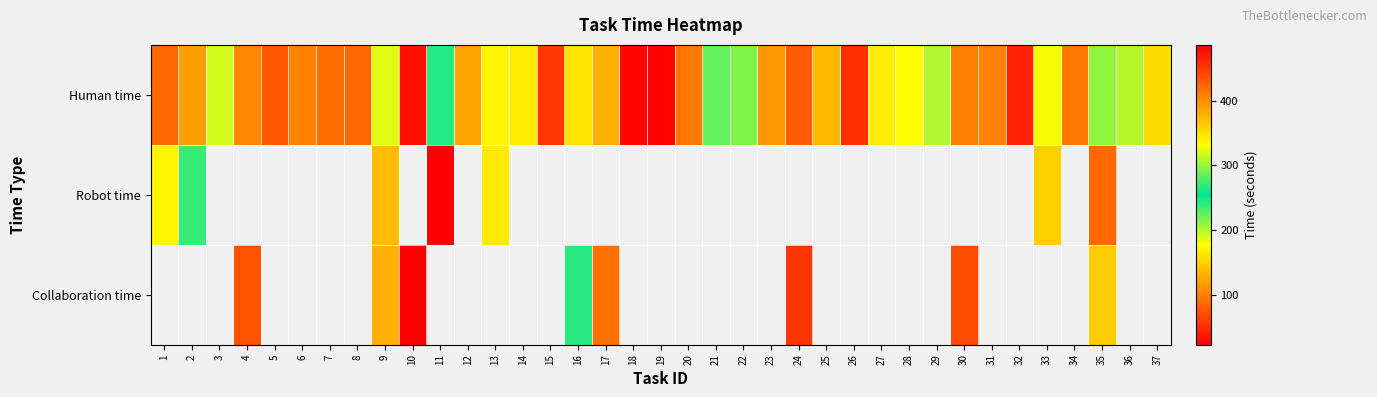

Which series has the largest total across all categories?

Human time